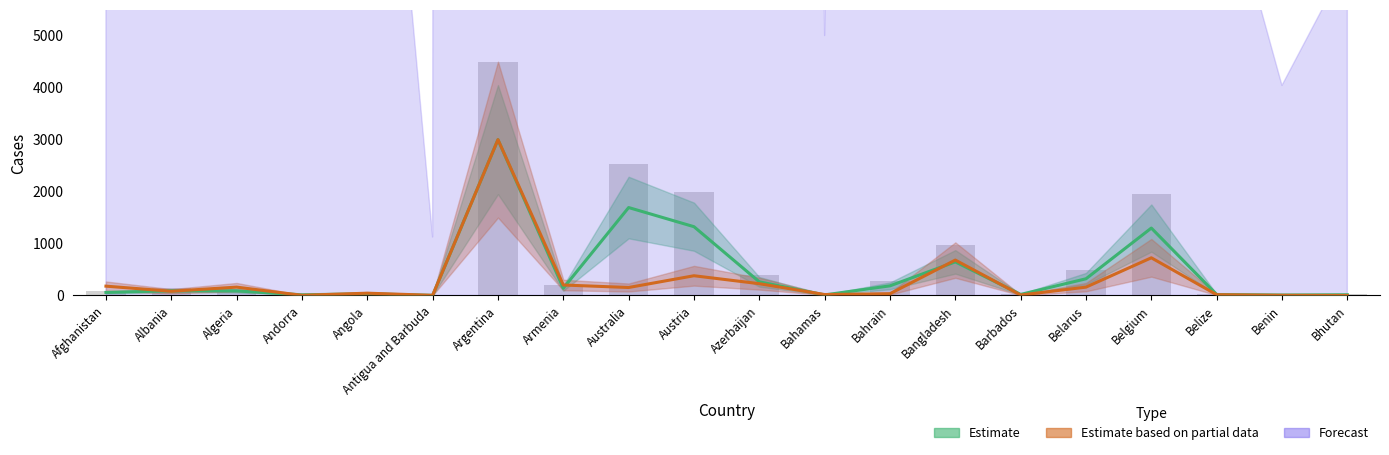

What is the minimum value shown in the chart?

3.7